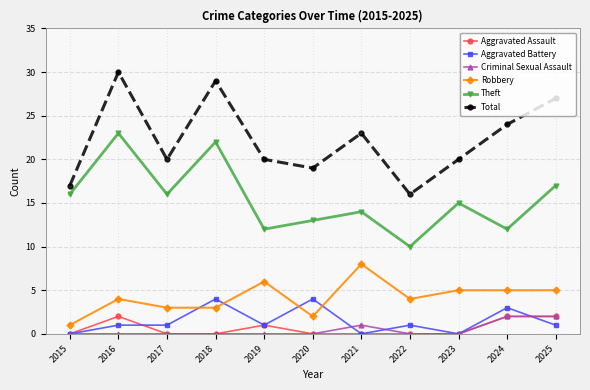

At which category is the sum across all series the highest?

2016